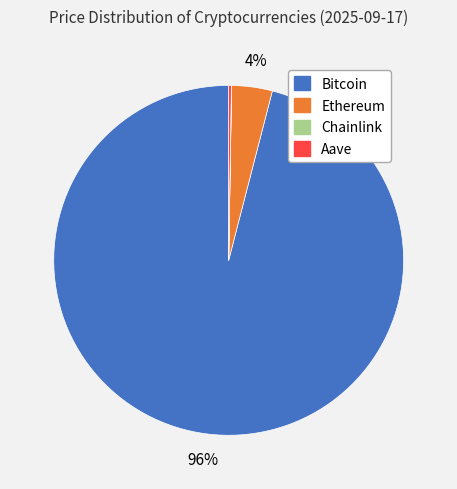

To the nearest percent, what portion does Bitcoin represent?

96%